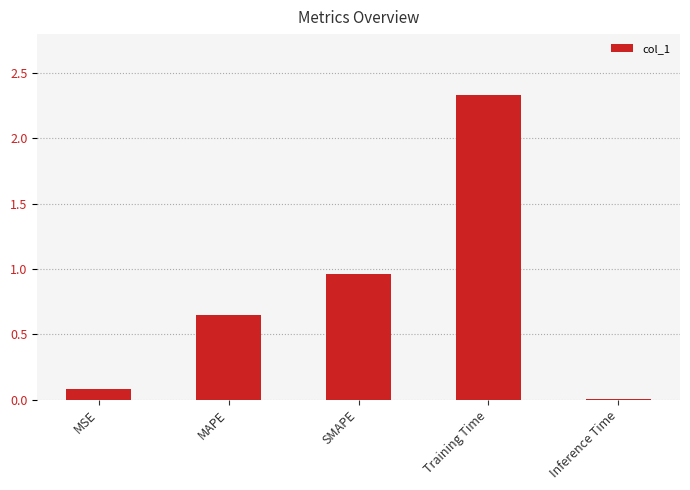

True or false: the data shows 0.0 at Inference Time.

True